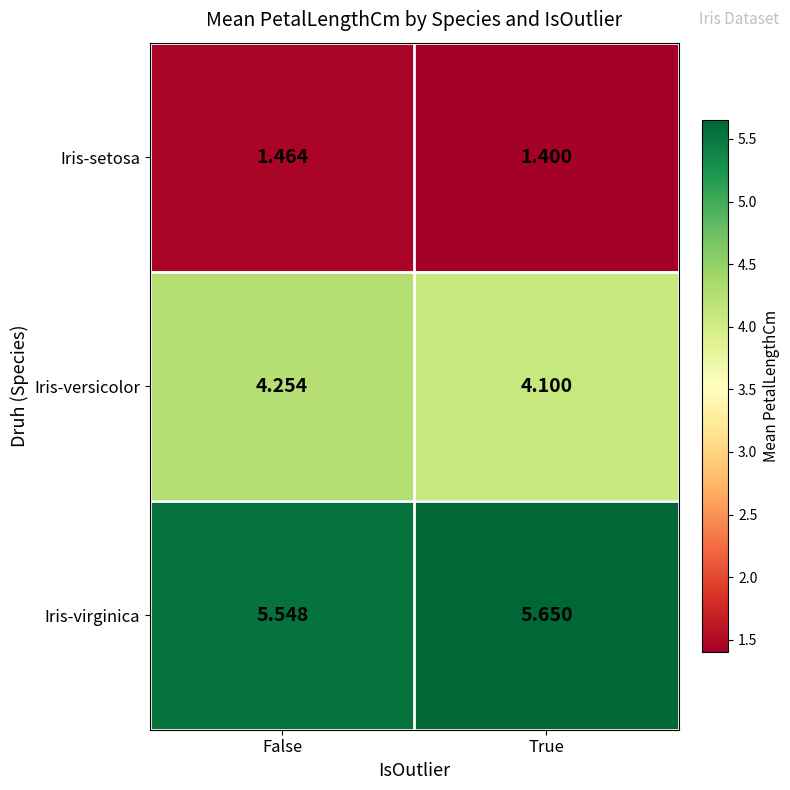

Which label corresponds to the largest value in the chart?

True